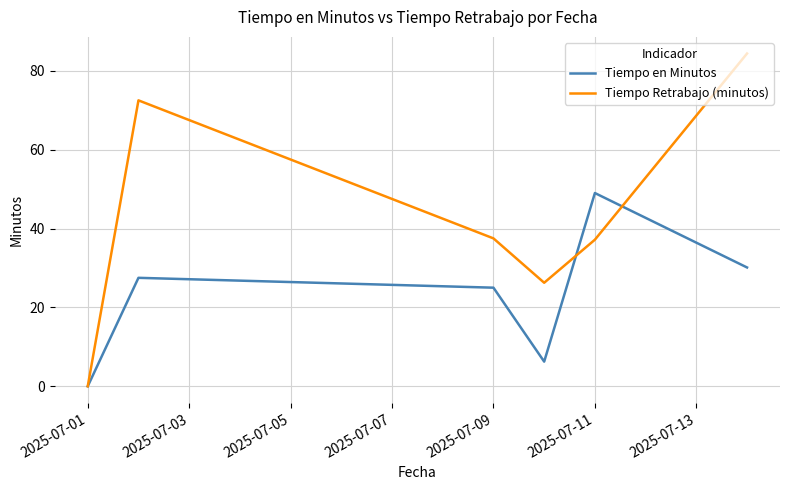

Which series has the widest spread of values?

Tiempo Retrabajo (minutos)